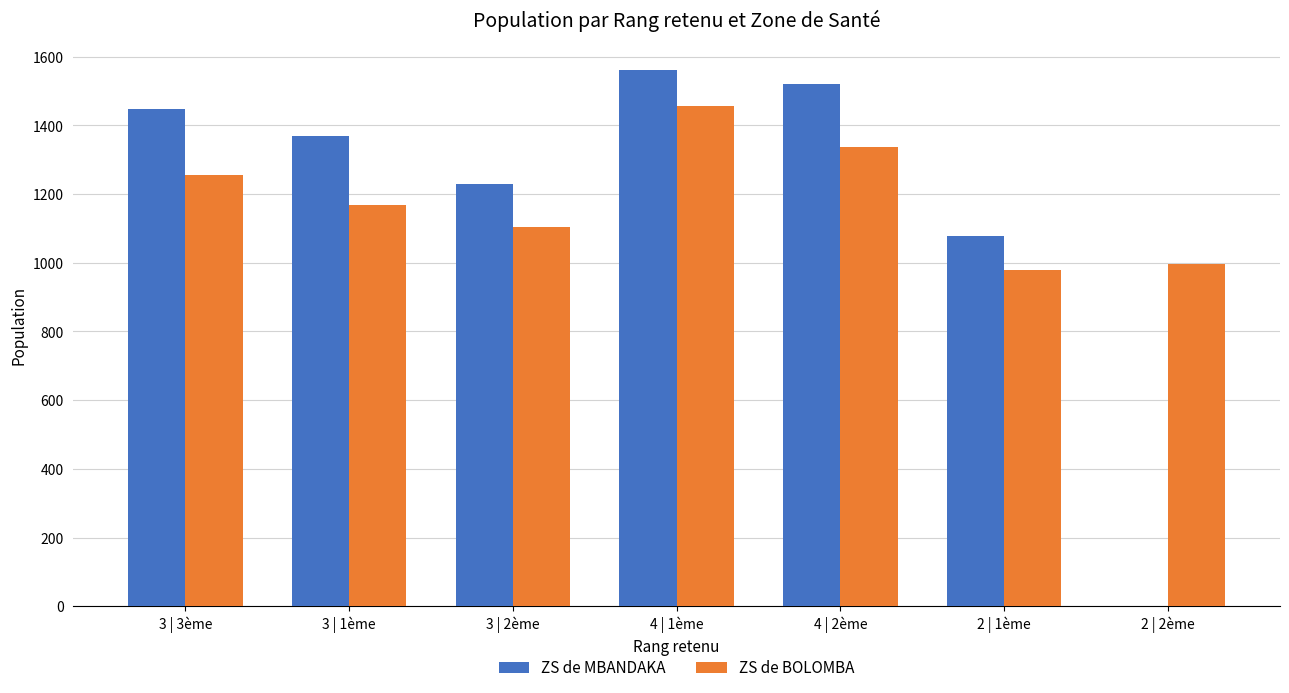

Where does the ZS de BOLOMBA series first go above 1167?

3 | 3ème